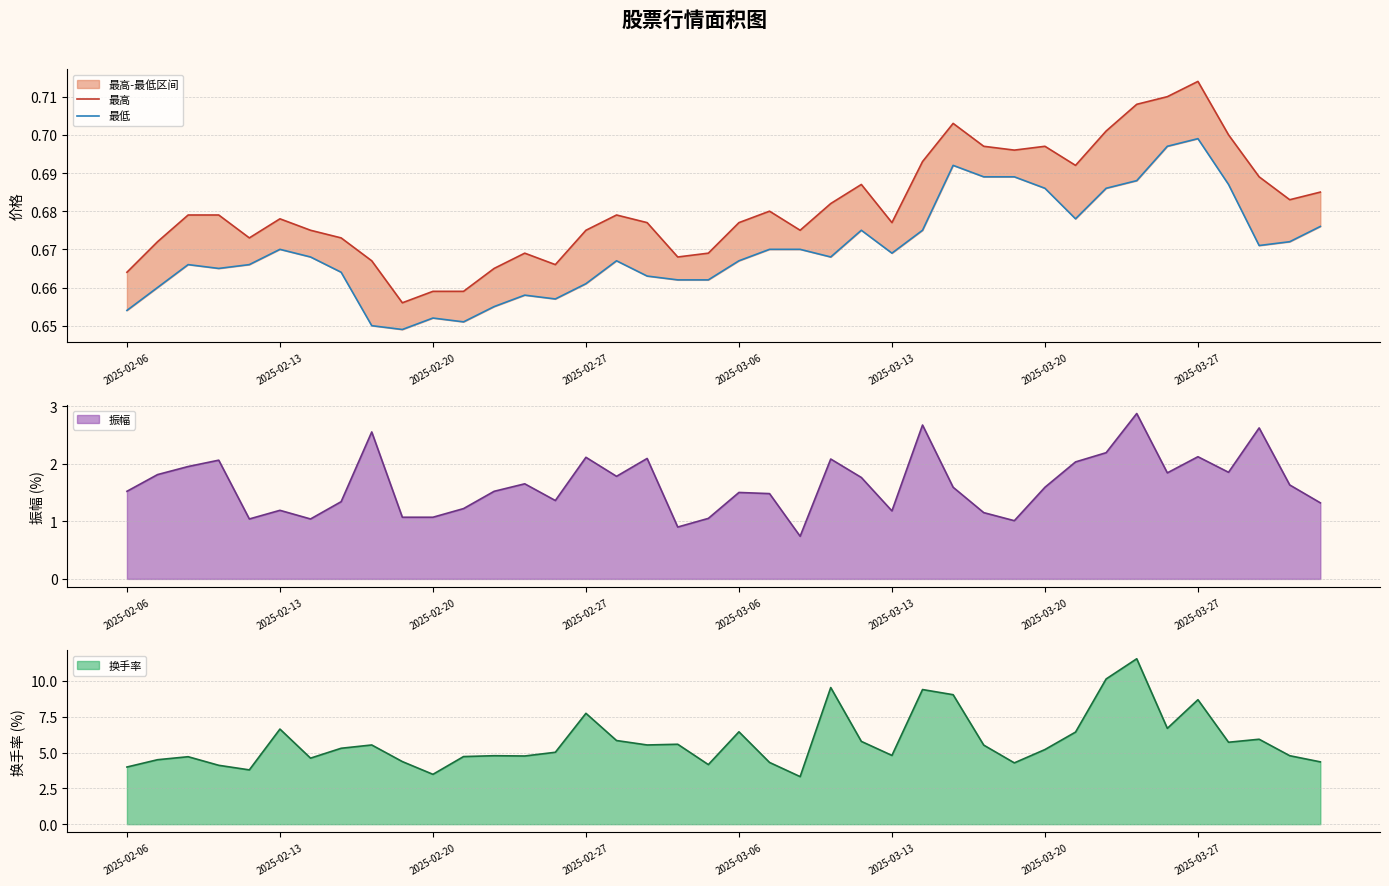

What is the minimum value for 换手率?

3.3